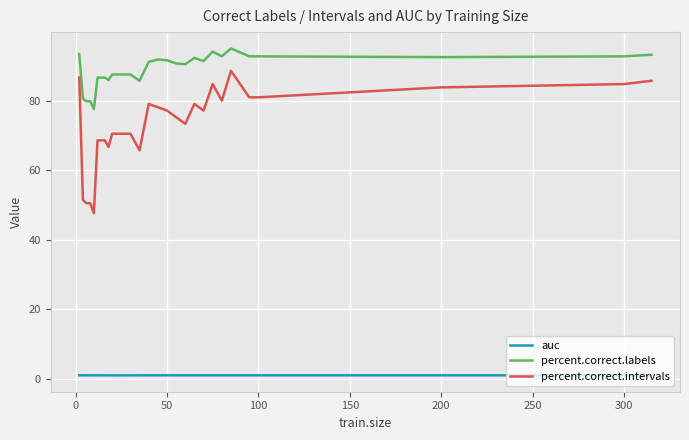

Rank the series by their maximum value, from lowest to highest.

auc, percent.correct.intervals, percent.correct.labels